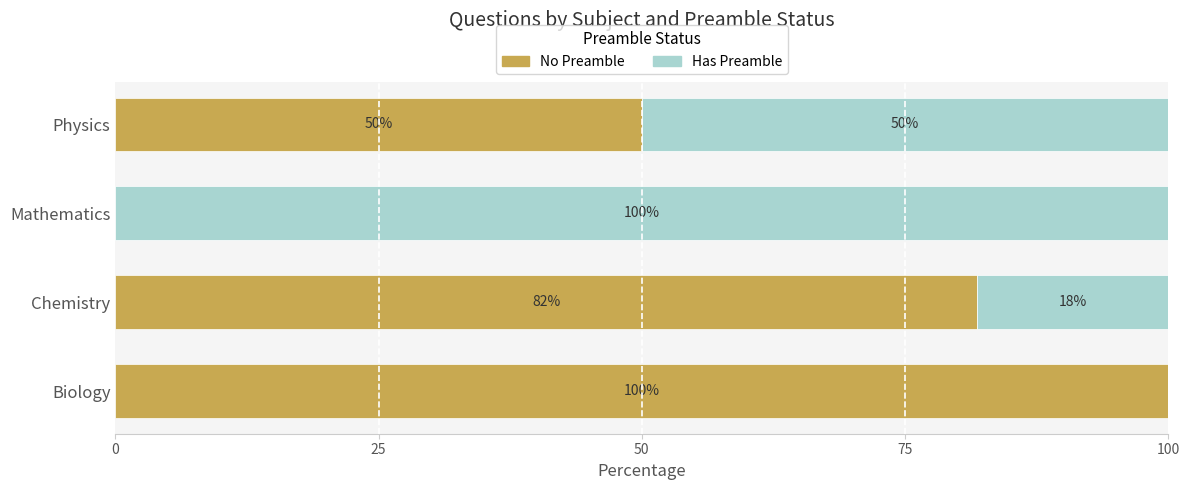

What is the total value across all series at Chemistry?

100.0